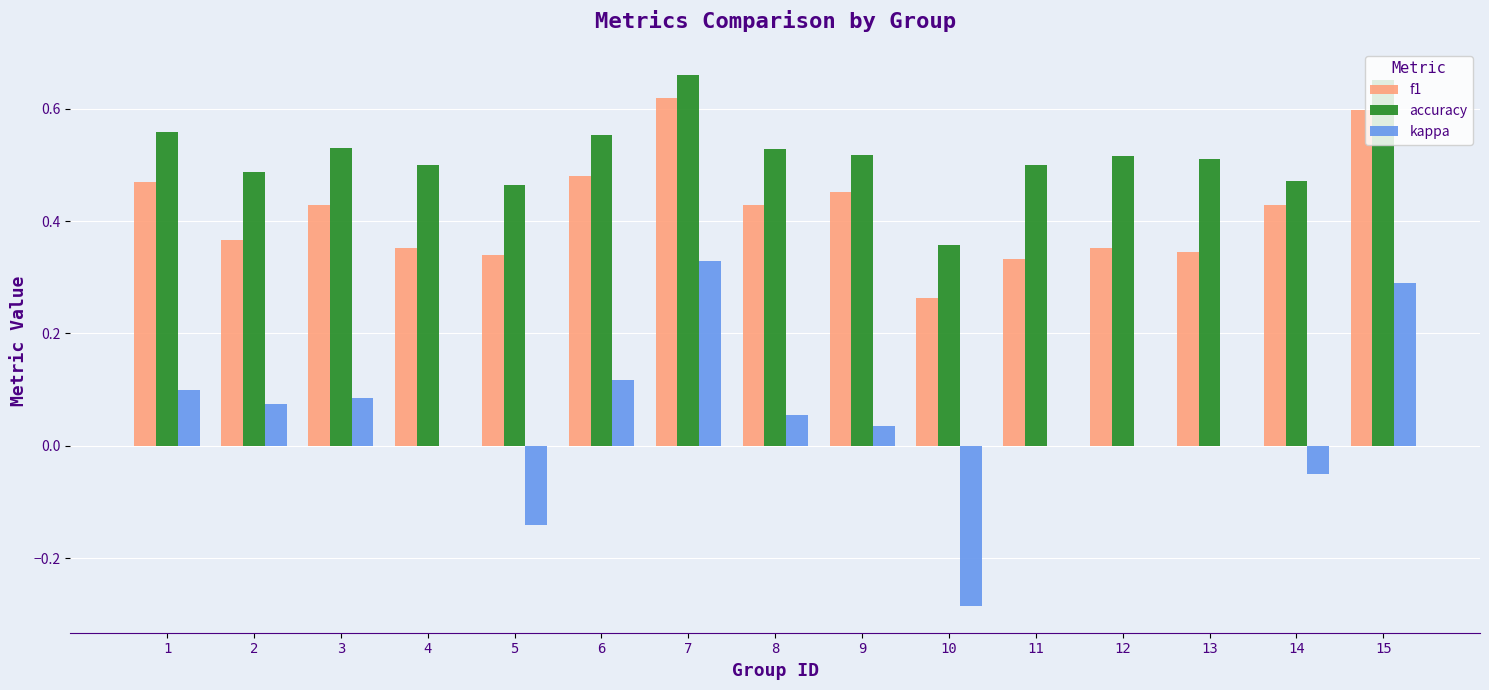

Between 3 and 5, which series saw the biggest shift?

kappa